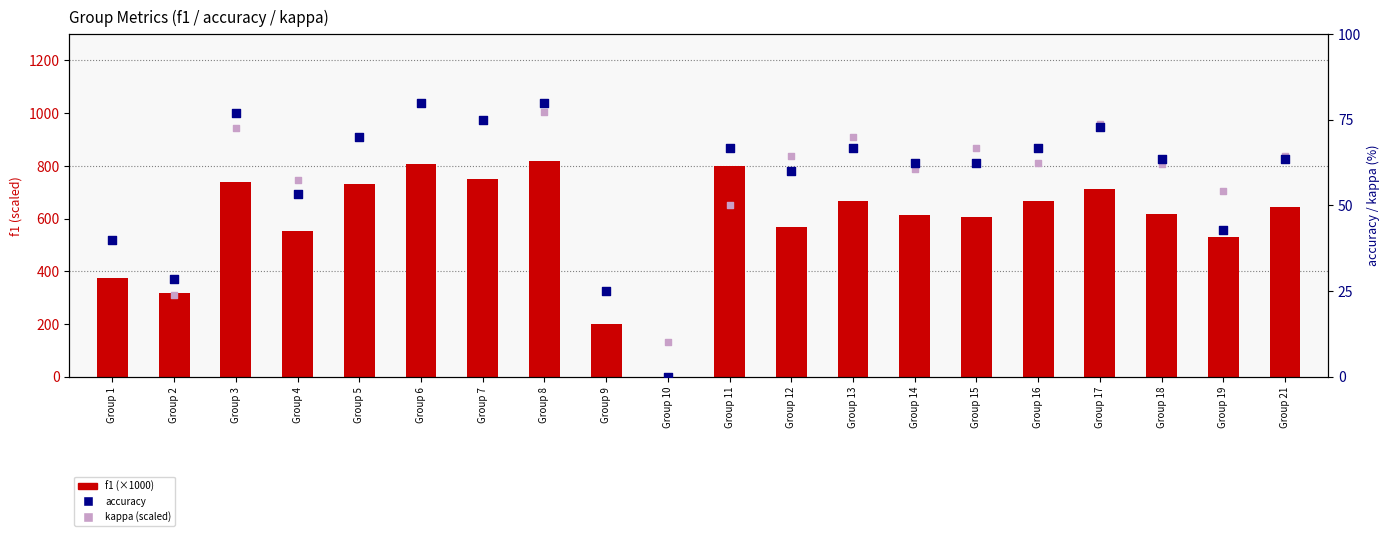

What are all the series names shown in the legend?

f1, accuracy, kappa (scaled)